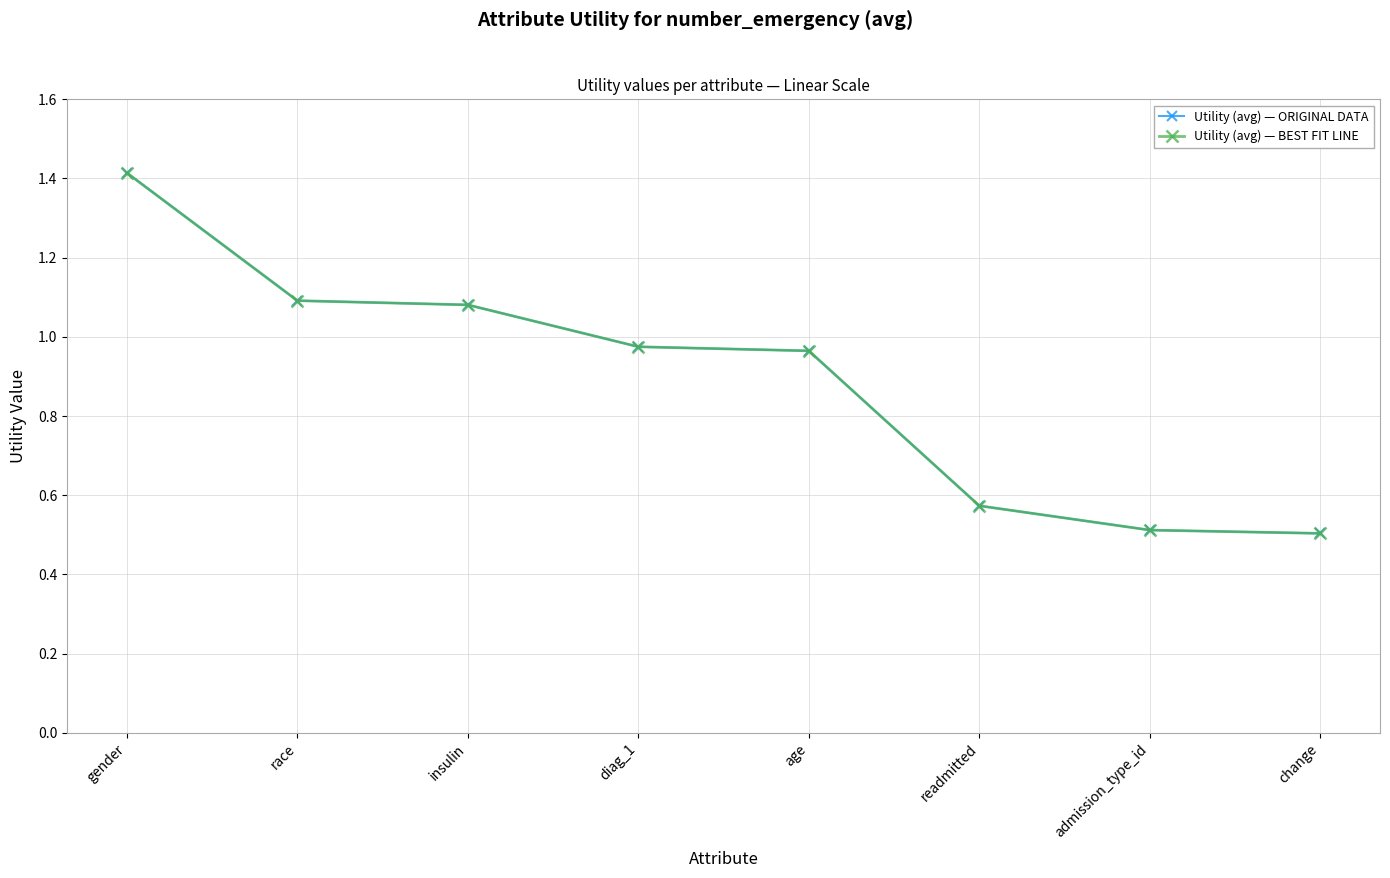

Does the chart have visible grid lines?

Yes